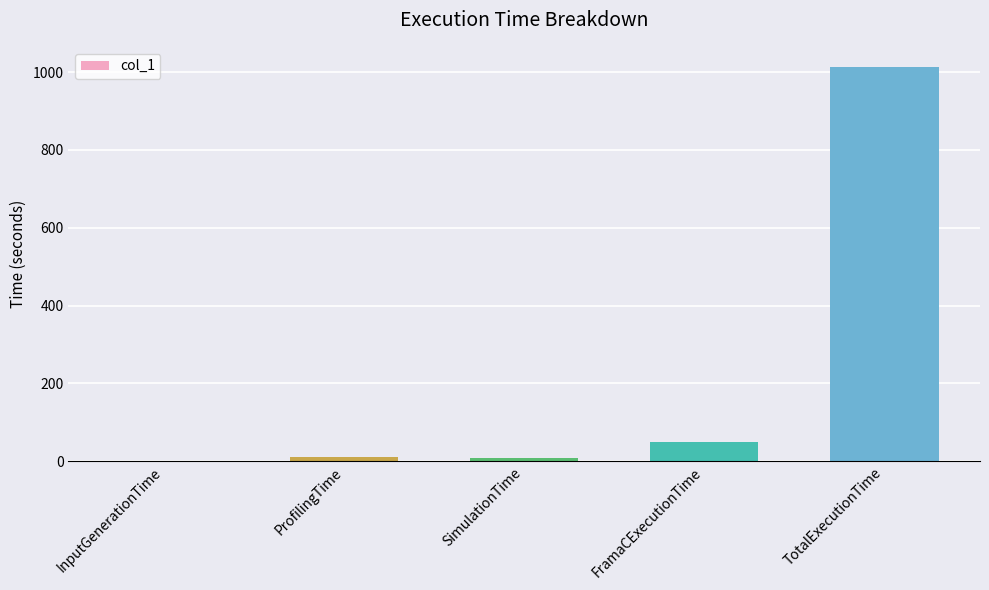

At which label is the value closest to 507?

FramaCExecutionTime